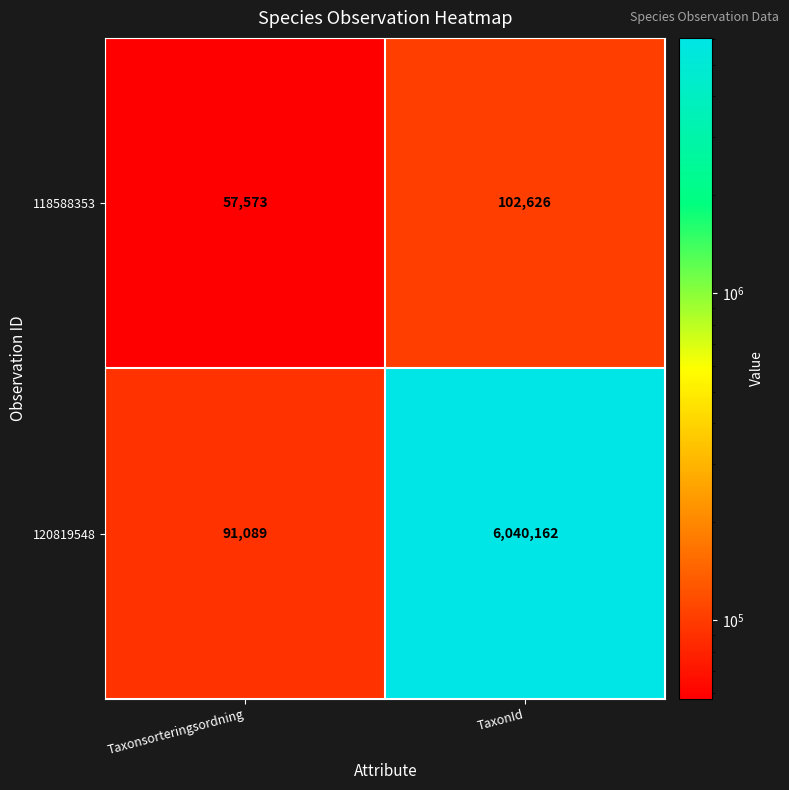

Which label corresponds to the smallest value in the chart?

Taxonsorteringsordning